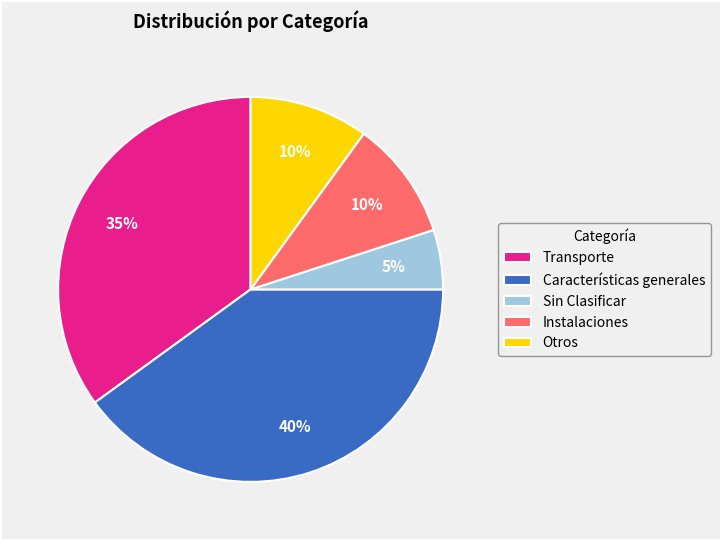

Approximately how many times larger is the value at Transporte compared to Características generales?

0.9